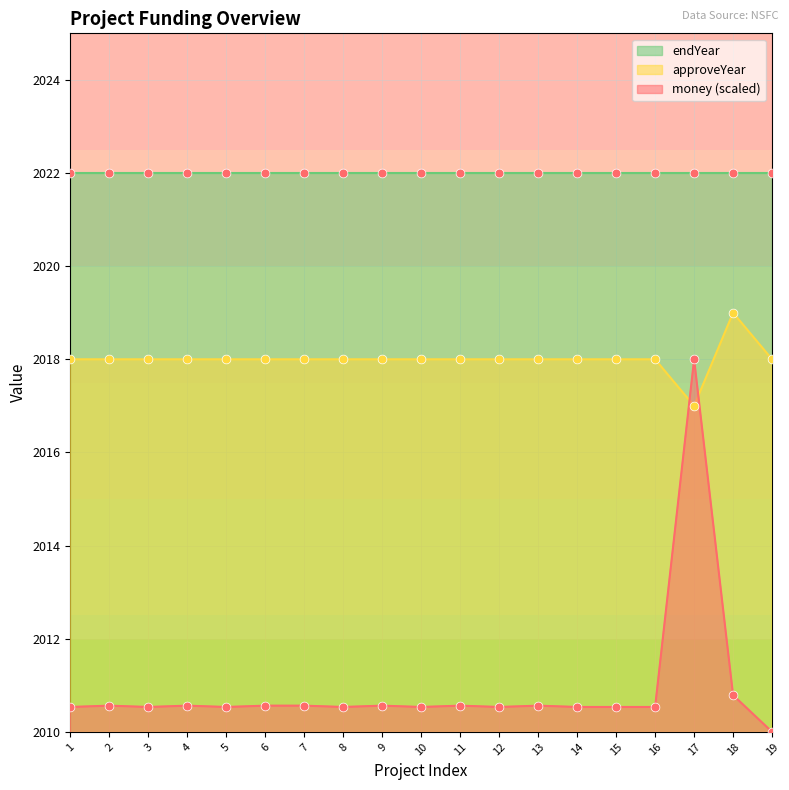

At which label does approveYear reach its minimum?

17